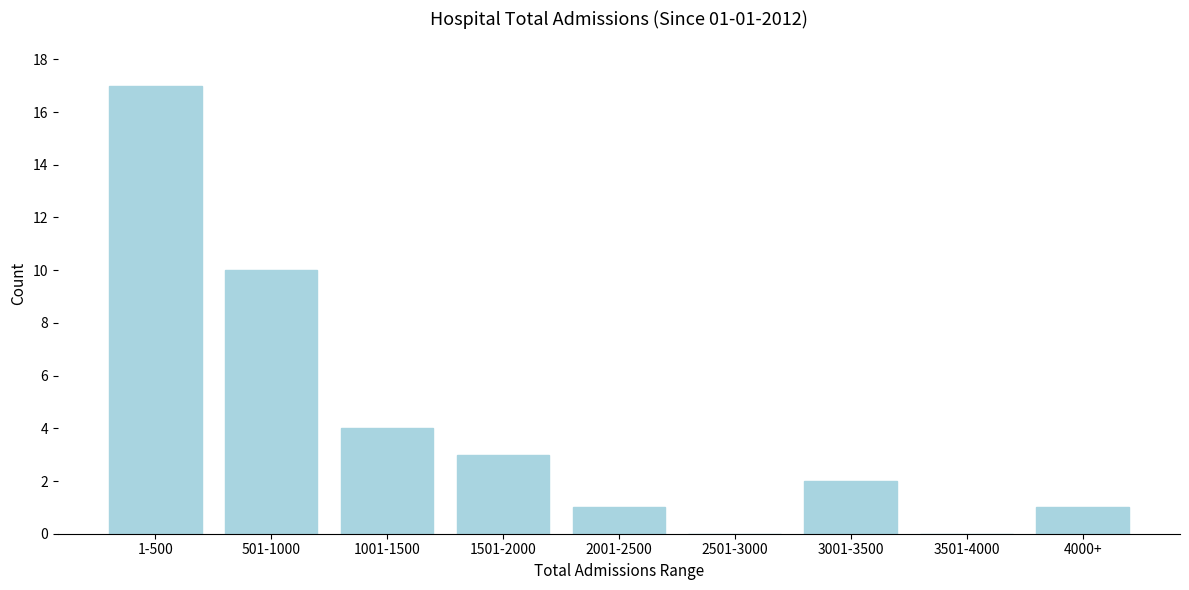

Reading left to right, what are all the values shown in this chart?

1-500=17	501-1000=10	1001-1500=4	1501-2000=3	2001-2500=1	2501-3000=0	3001-3500=2	3501-4000=0	4000+=1